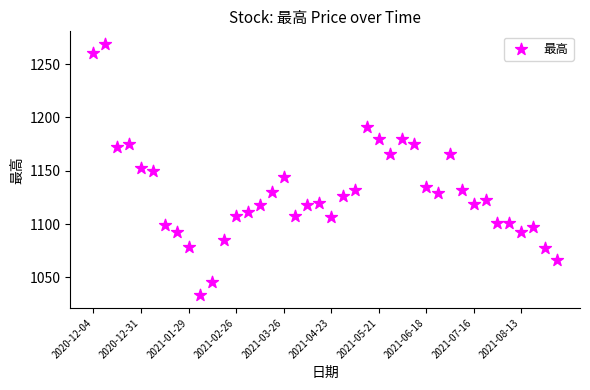

What is the range of Y values (max minus min)?

235.8